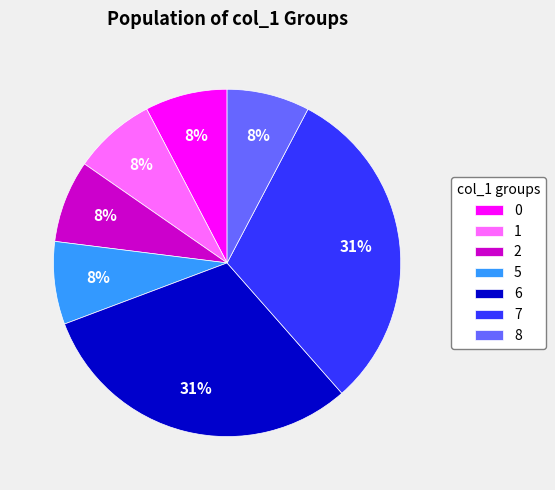

Which has a higher value, 2 or 6?

6